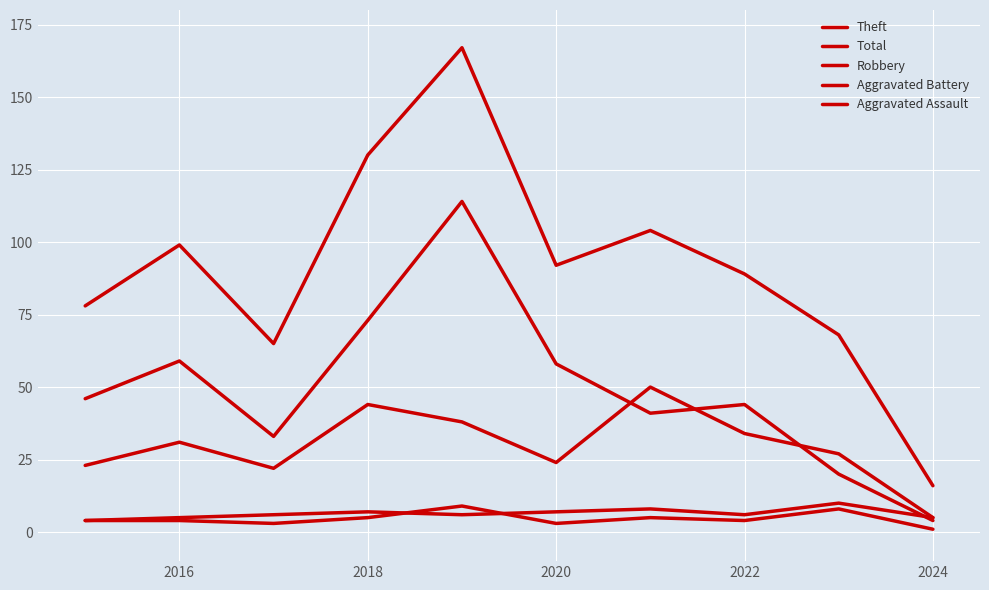

Does the chart have visible grid lines?

Yes